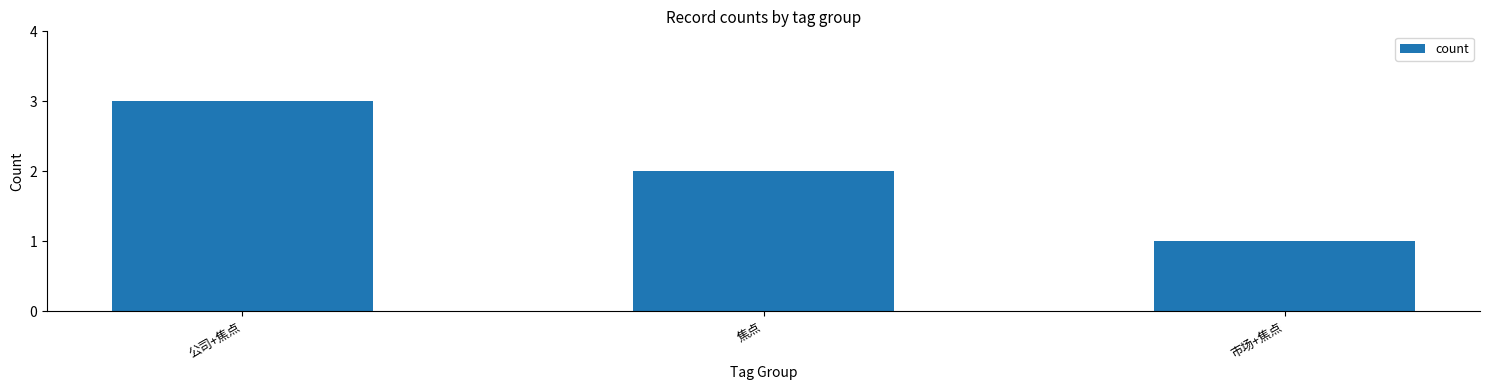

Are the bars horizontal?

No